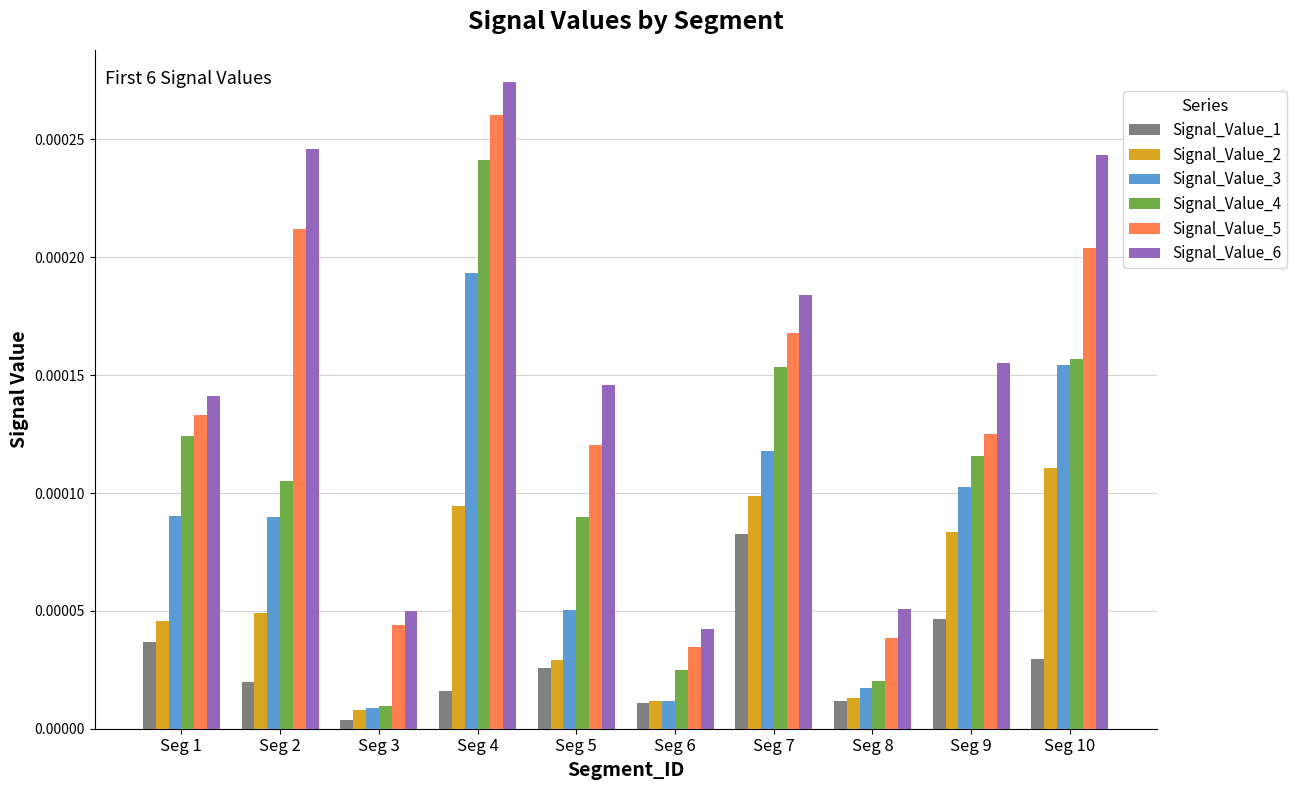

List the series in order of their peak value, highest first.

Signal_Value_6, Signal_Value_5, Signal_Value_4, Signal_Value_3, Signal_Value_2, Signal_Value_1